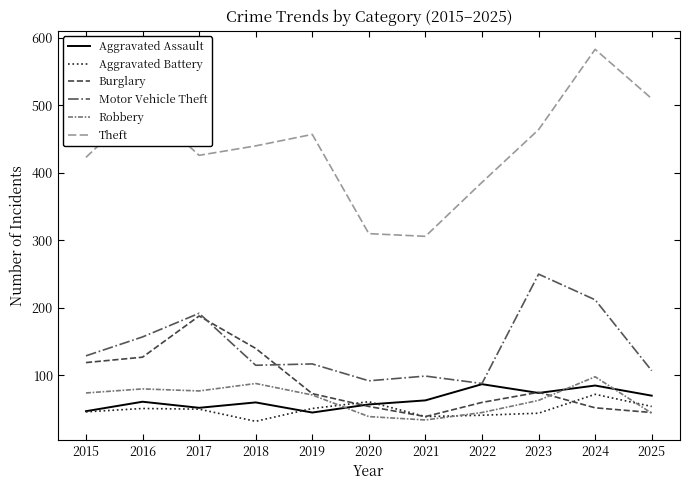

At which category is the sum across all series the highest?

2024